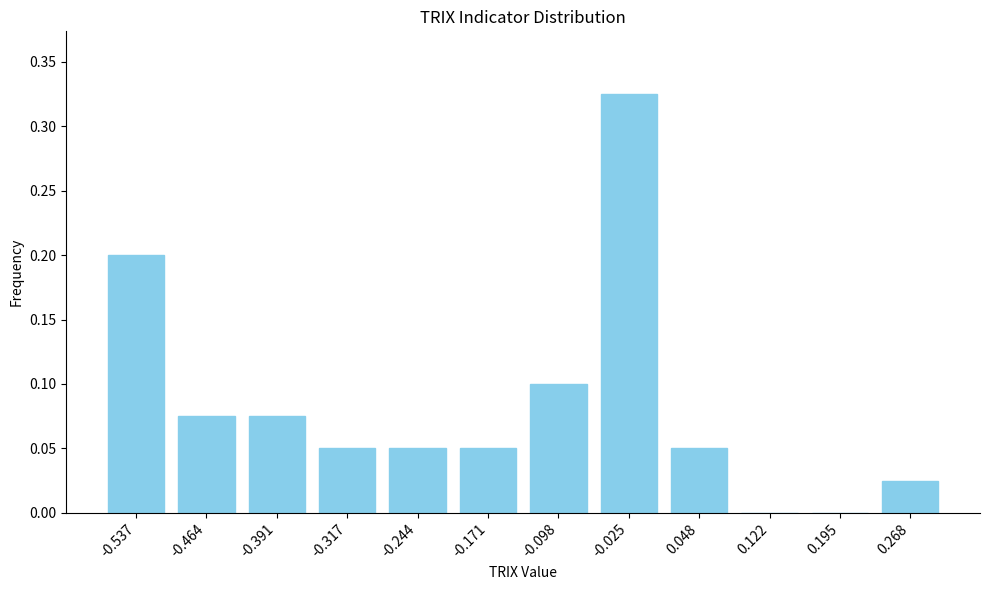

What is the sum of all values?

1.0